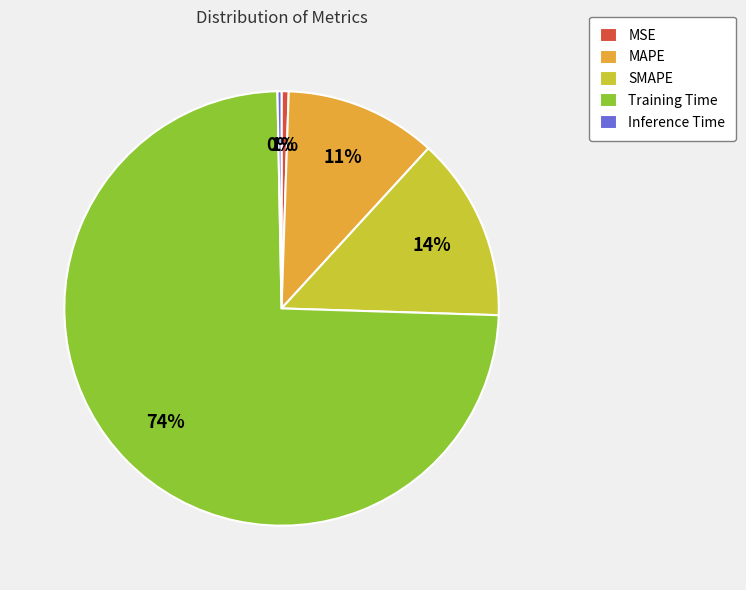

Is there a majority slice in this chart?

Yes